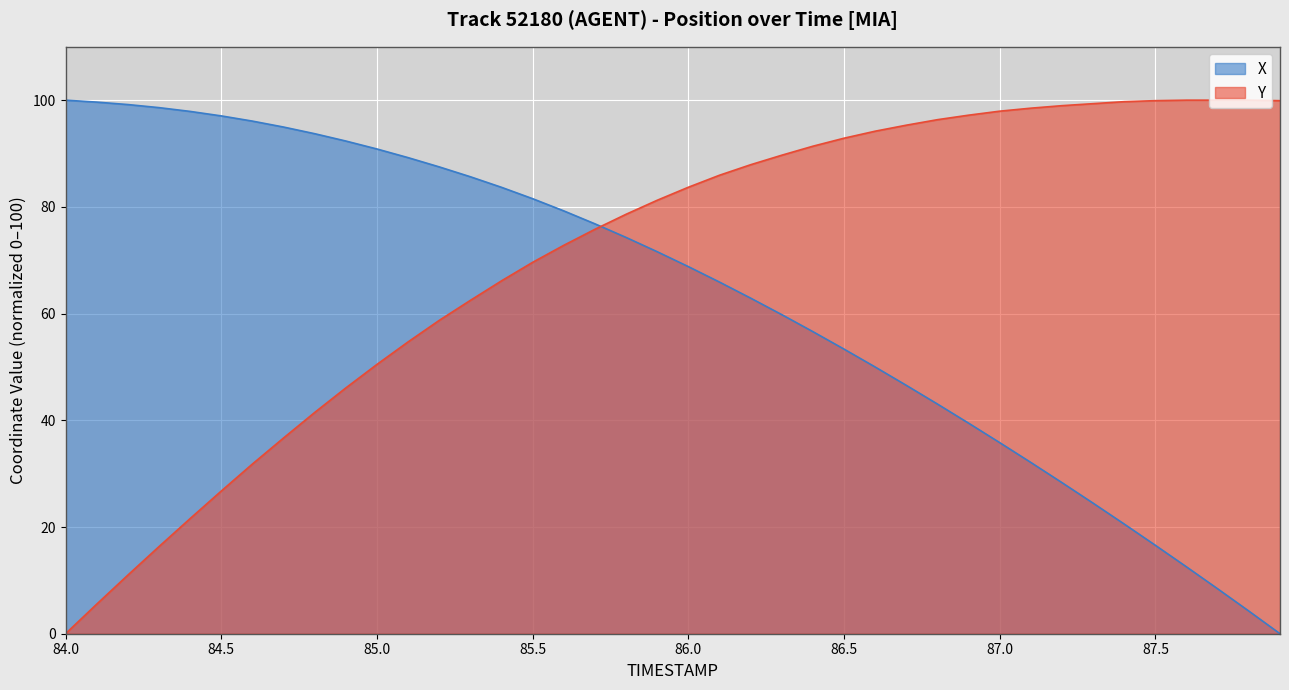

Reading left to right, list all the values displayed in this chart.

X: 84.0=100.0	84.1=99.6	84.2=99.2	84.3=98.6	84.4=97.9	84.5=97.1	84.6=96.1	84.7=95.0	84.8=93.7	84.9=92.3	85.0=90.8	85.1=89.2	85.2=87.5	85.3=85.6	85.4=83.7	85.5=81.5	85.6=79.2	85.7=76.8	85.8=74.3	85.9=71.6	86.0=68.8	86.1=65.9	86.2=62.9	86.3=59.8	86.4=56.6	86.5=53.3	86.6=50.0	86.7=46.6	86.8=43.0	86.9=39.5	87.0=35.8	87.1=32.1	87.2=28.3	87.3=24.5	87.4=20.5	87.5=16.6	87.6=12.5	87.7=8.4	87.8=4.2	87.9=0.0
Y: 84.0=0.0	84.1=5.5	84.2=11.0	84.3=16.3	84.4=21.6	84.5=26.7	84.6=31.8	84.7=36.7	84.8=41.5	84.9=46.1	85.0=50.5	85.1=54.7	85.2=58.7	85.3=62.5	85.4=66.1	85.5=69.6	85.6=72.8	85.7=75.8	85.8=78.6	85.9=81.2	86.0=83.7	86.1=85.9	86.2=87.9	86.3=89.7	86.4=91.4	86.5=92.9	86.6=94.2	86.7=95.3	86.8=96.3	86.9=97.2	87.0=97.9	87.1=98.5	87.2=99.0	87.3=99.3	87.4=99.7	87.5=99.9	87.6=100.0	87.7=100.0	87.8=100.0	87.9=99.9